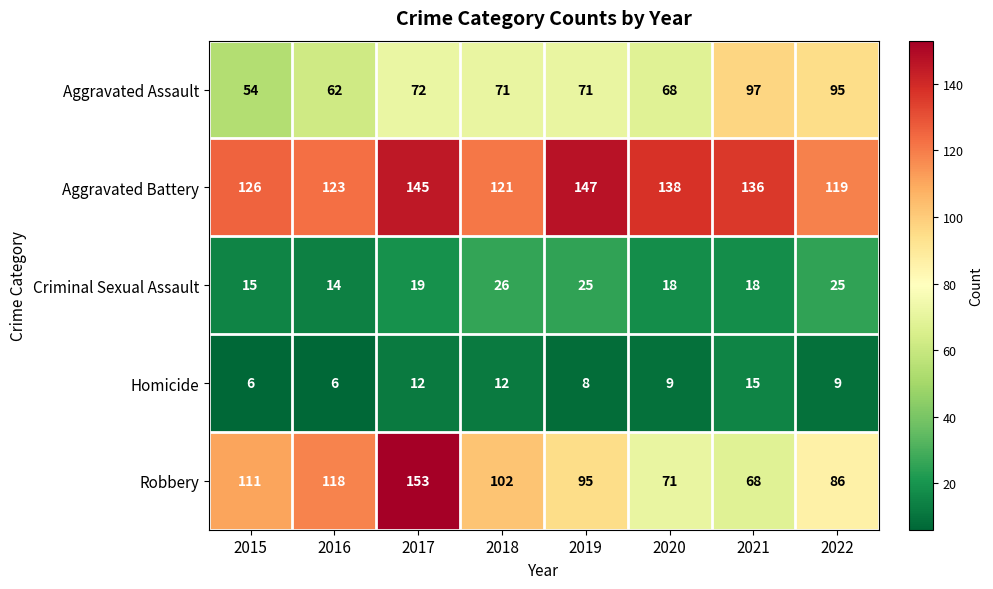

How many distinct data groups are displayed?

5